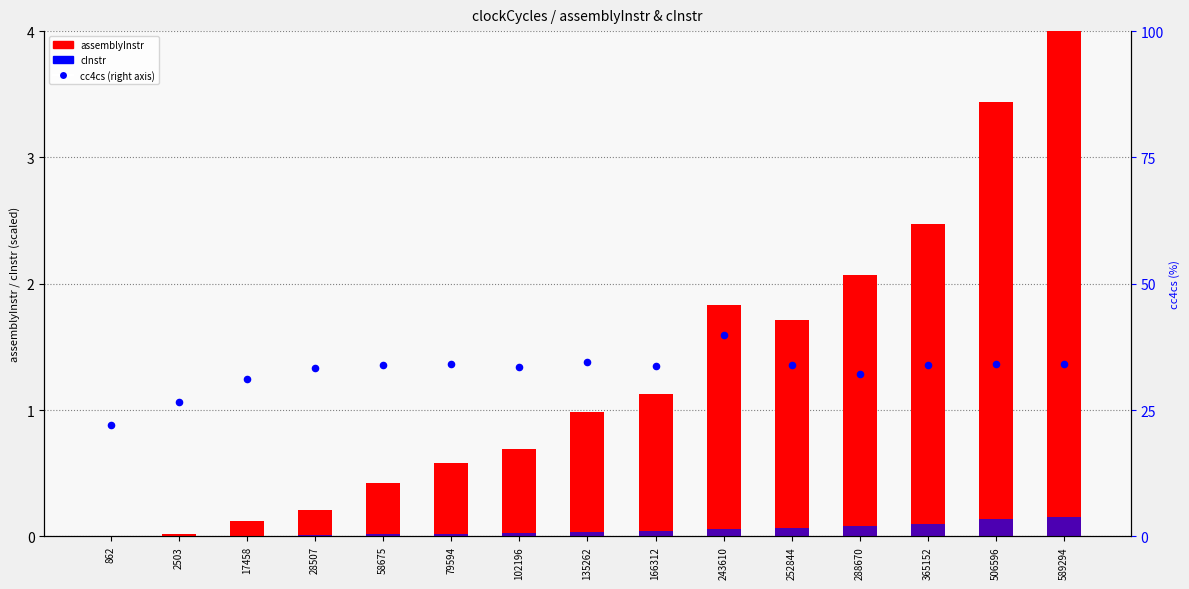

What is the total value across all series at 589294?

38.3